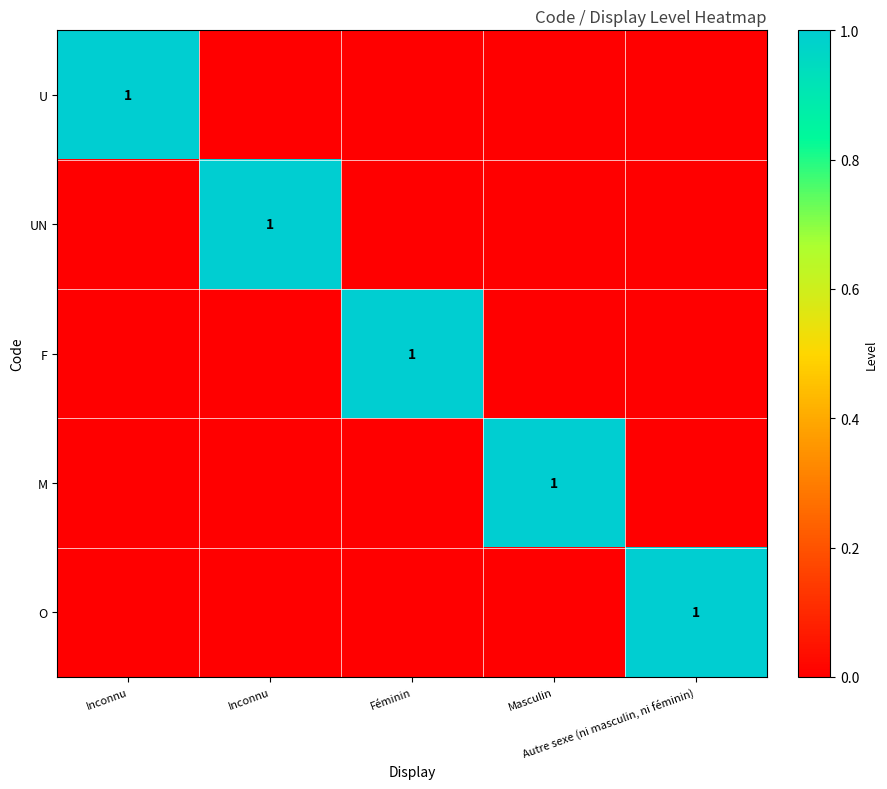

At which label is F closest to 0?

Inconnu